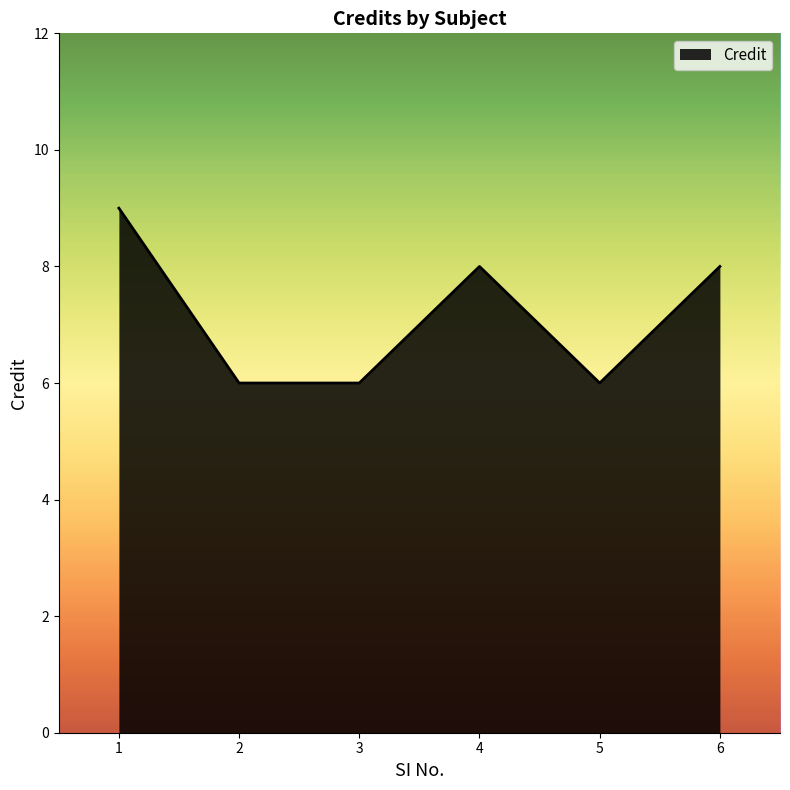

True or false: there are more than 2 points higher than both neighbors.

False